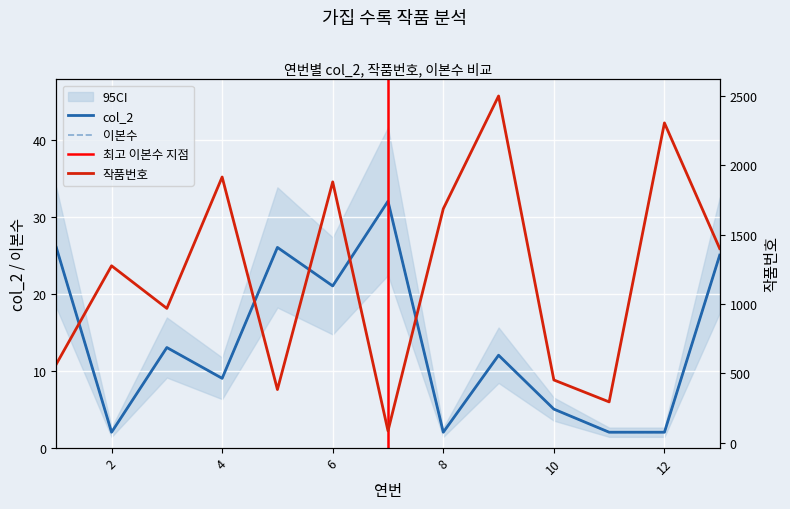

Reading left to right, extract all data points from this chart.

col_2: 26	2	13	9	26	21	32	2	12	5	2	2	25
작품번호: 566	1275	968	1915	383	1880	85	1686	2499	452	294	2305	1399
이본수: 26	2	13	9	26	21	32	2	12	5	2	2	25